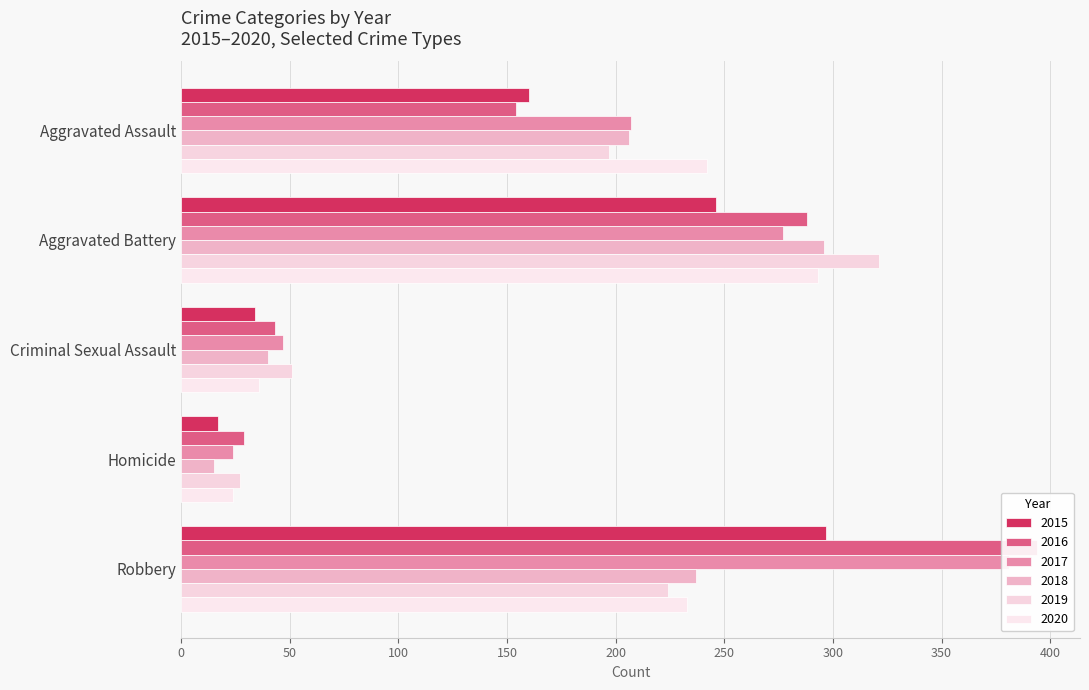

Which series has the widest spread of values?

2016